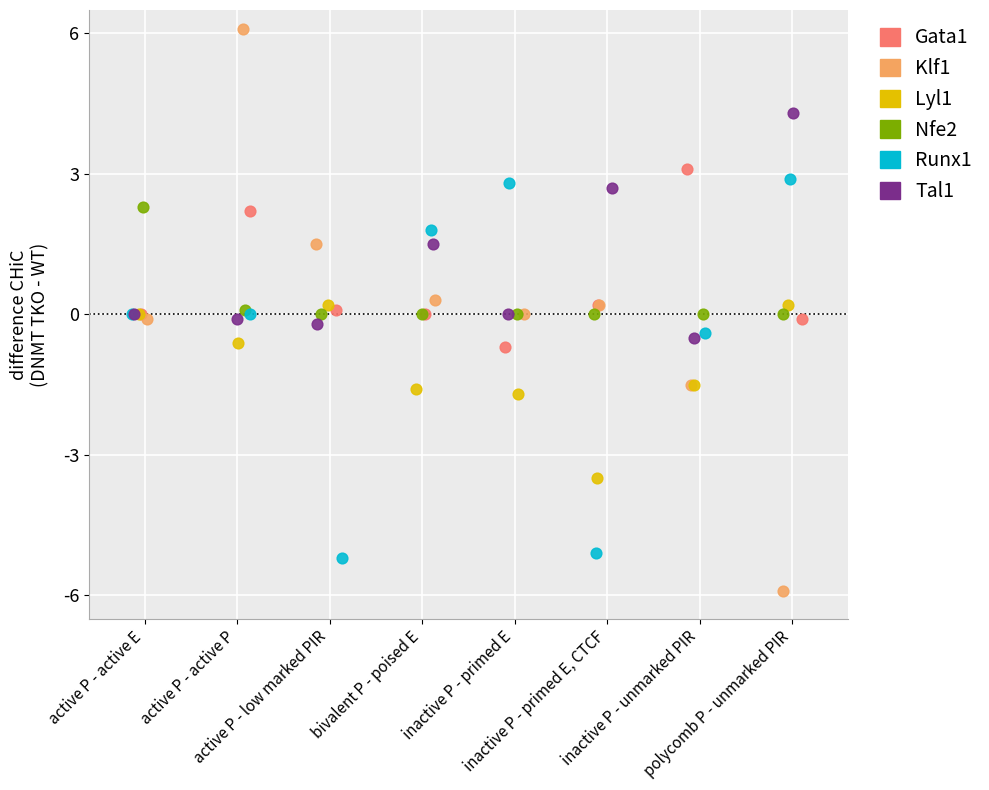

Which series contains the lowest Y value?

Klf1